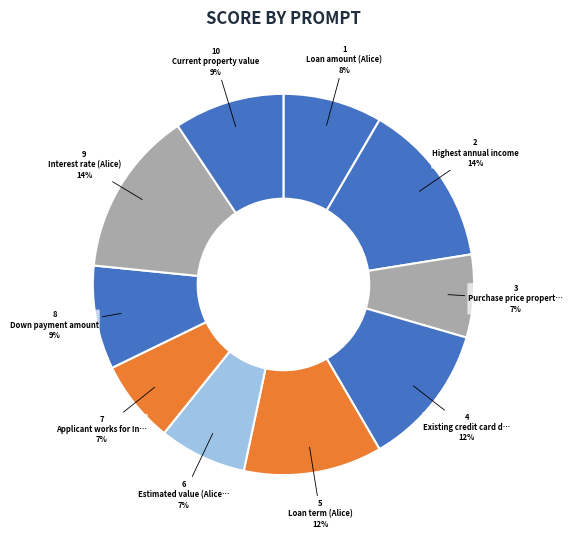

To the nearest percent, what is the difference between the largest and smallest slice percentages?

7%